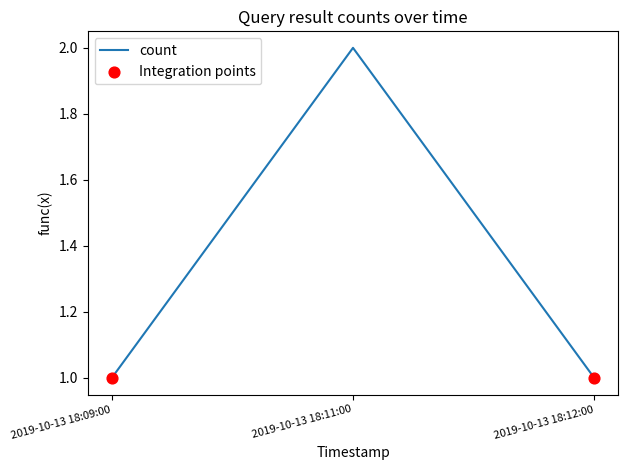

Which has a higher value, 2019-10-13 18:12:00 or 2019-10-13 18:11:00?

2019-10-13 18:11:00